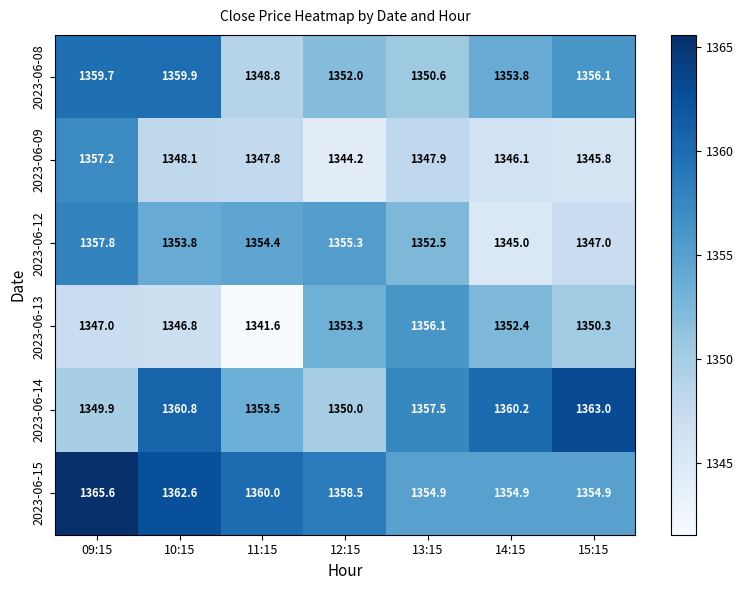

What is the total value across all series at 10:15?

8132.0